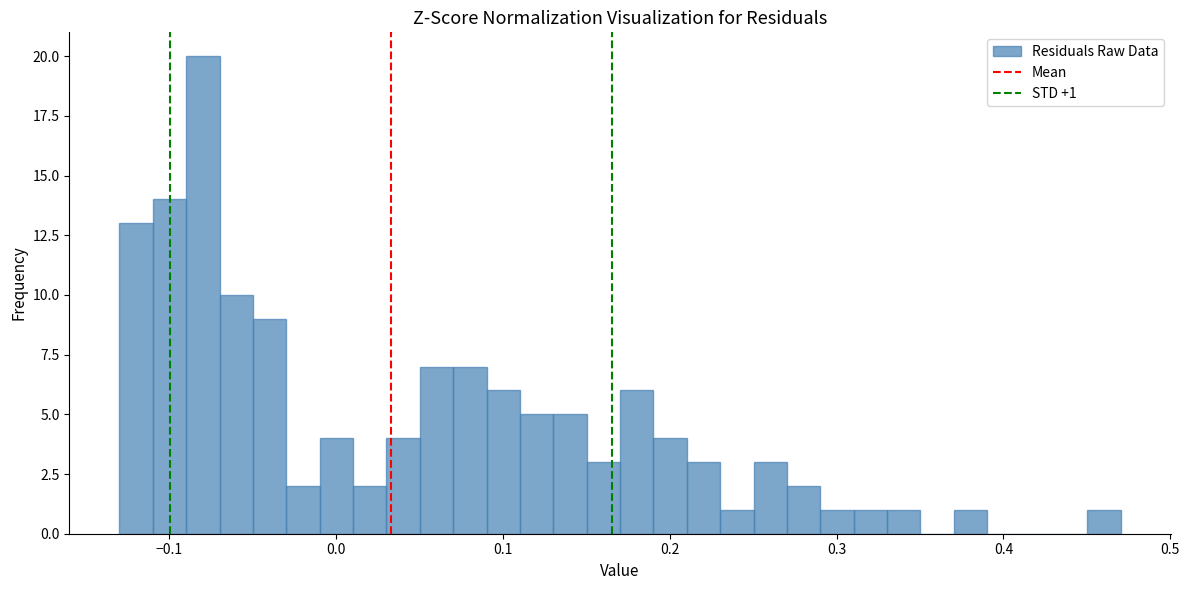

Around what value on the x-axis is the tallest bar? Give the approximate position of its centre, as read against the axis.

-0.08